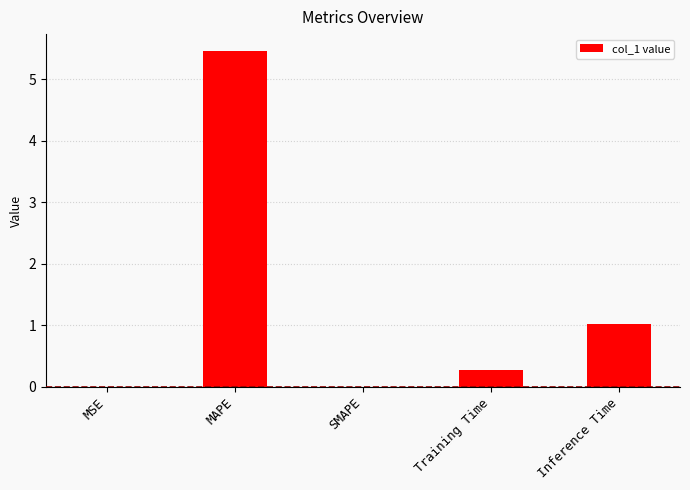

Approximately how many times larger is the value at Training Time compared to Inference Time?

0.3